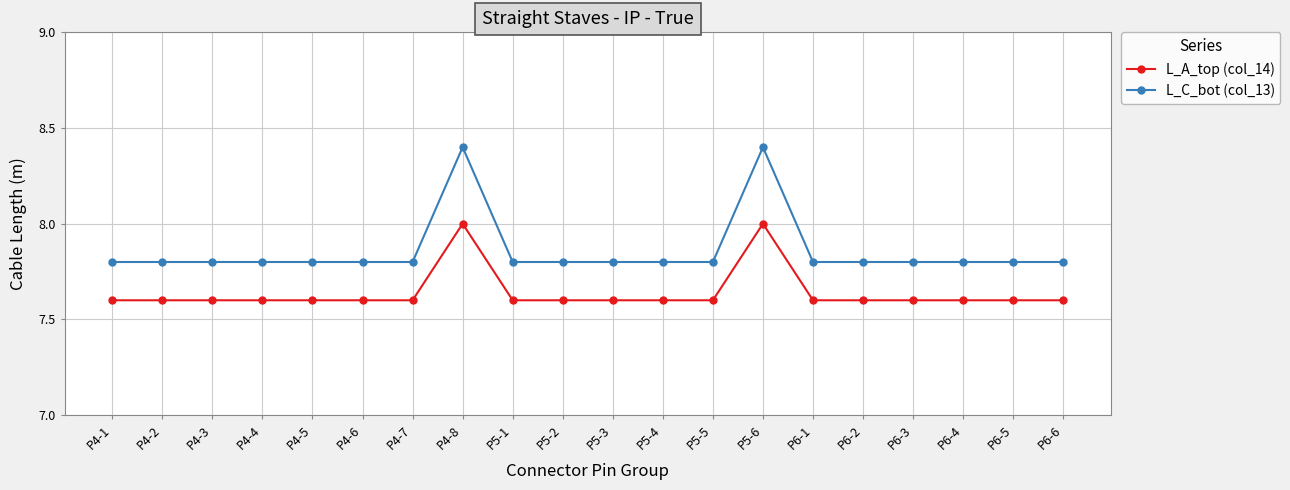

What position from the right is P5-3?

10